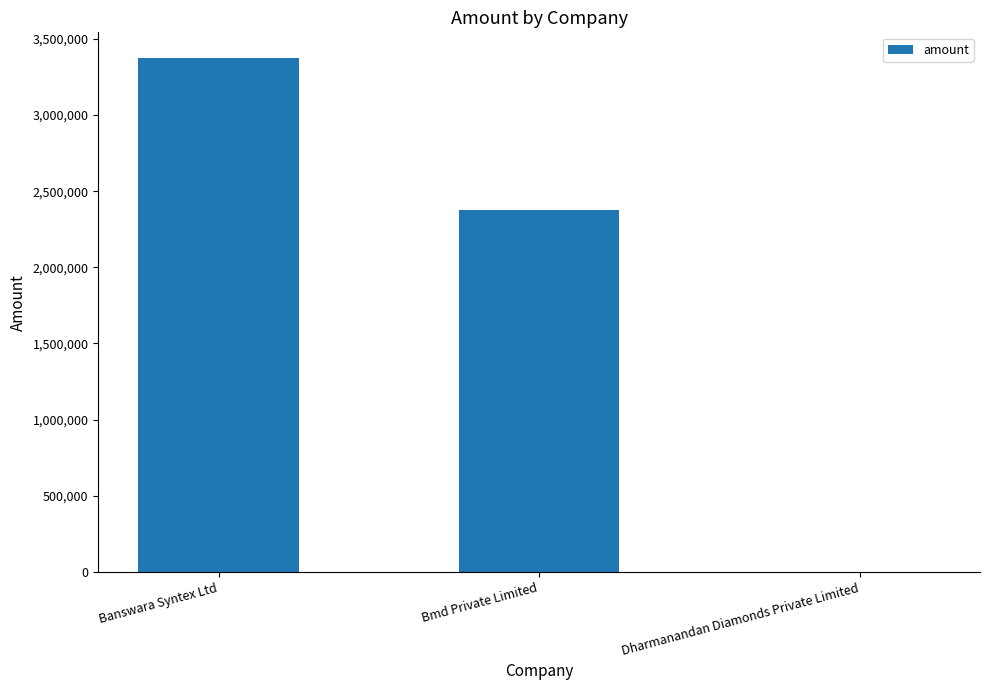

True or false: the data shows 2375000 at Bmd Private Limited.

True